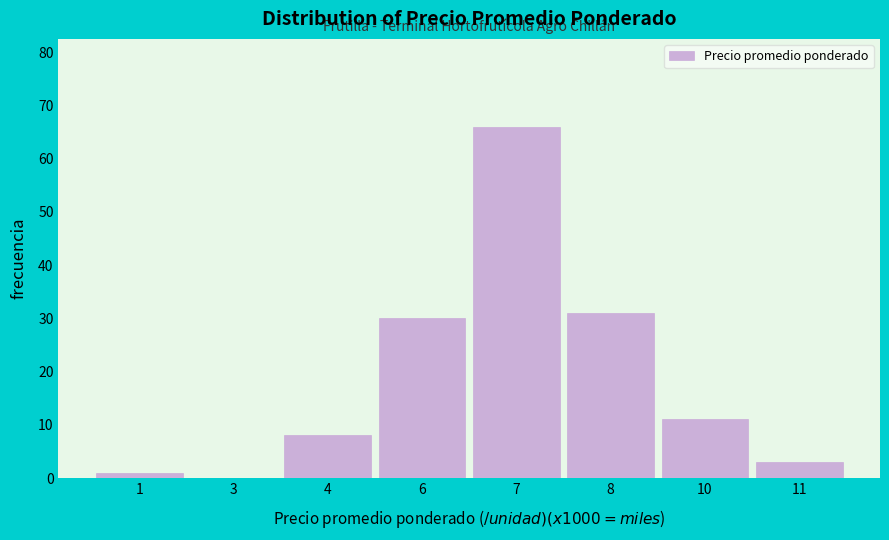

Reading left to right, what are all the values shown in this chart?

1=1	3=0	4=8	6=30	7=66	8=31	10=11	11=3